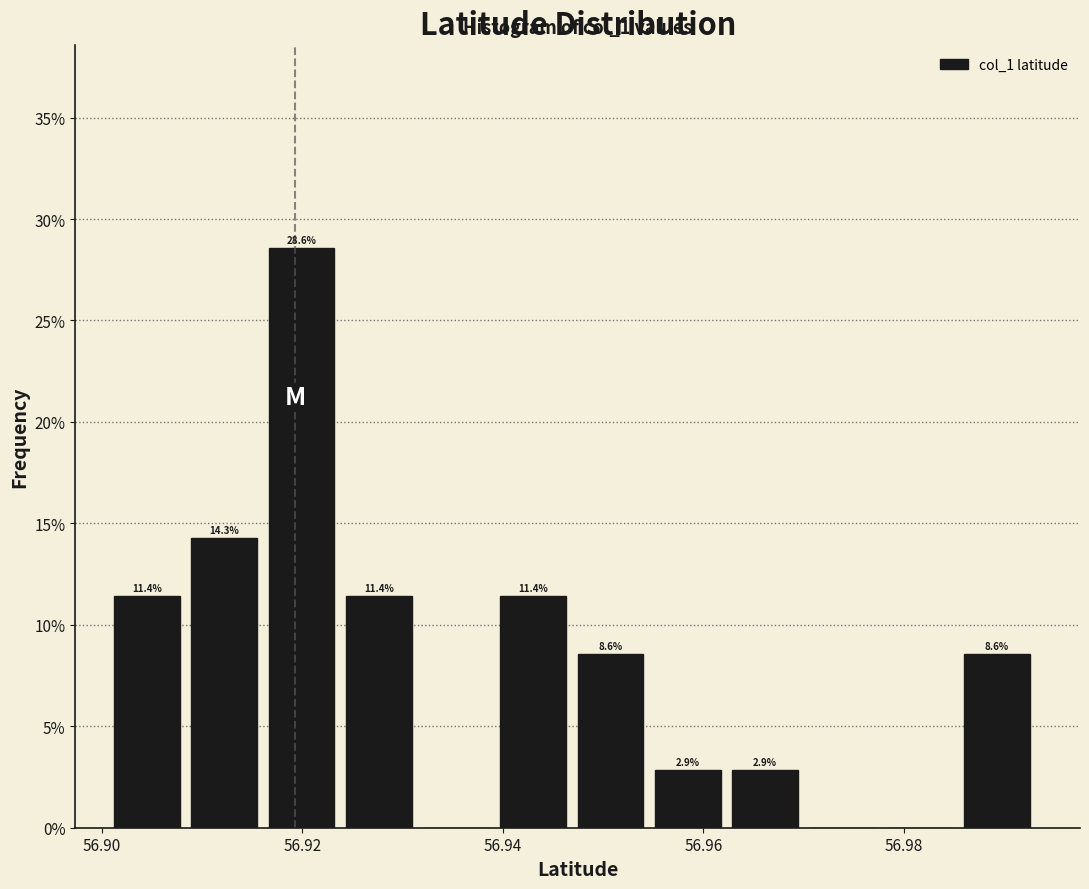

Read against the x-axis, roughly where is the centre of the tallest bar?

56.920